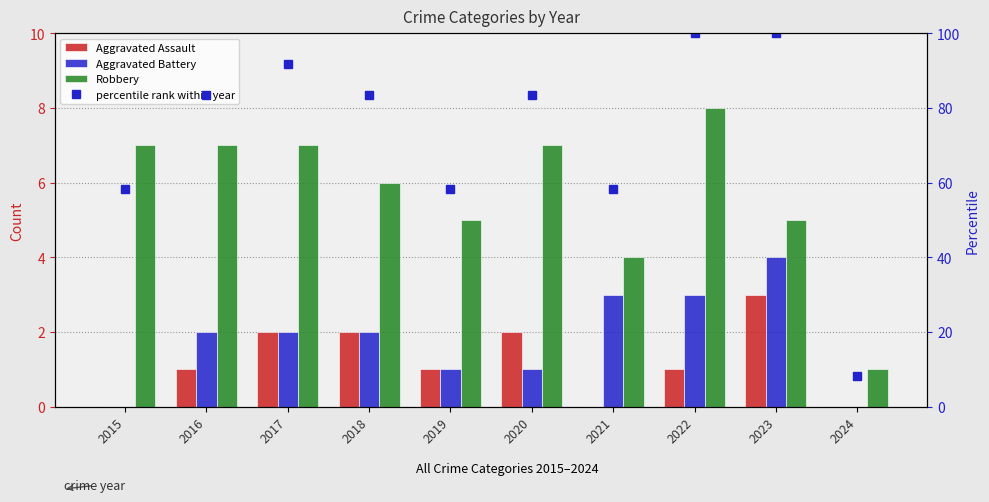

What is the total value across all series at 2019?

65.3